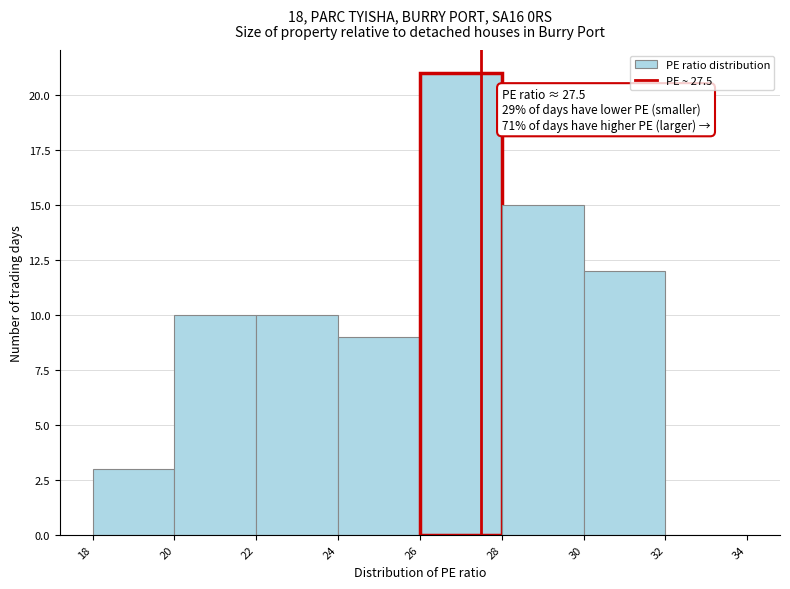

Which range on the x-axis has the tallest bar?

26 to 28